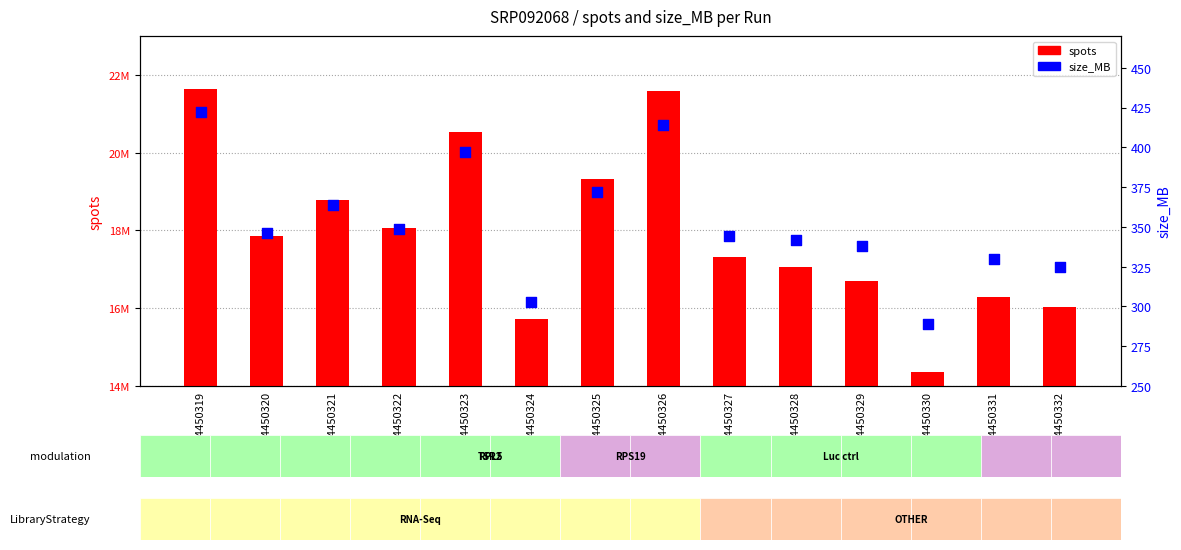

Which series reaches the minimum Y coordinate?

size_MB